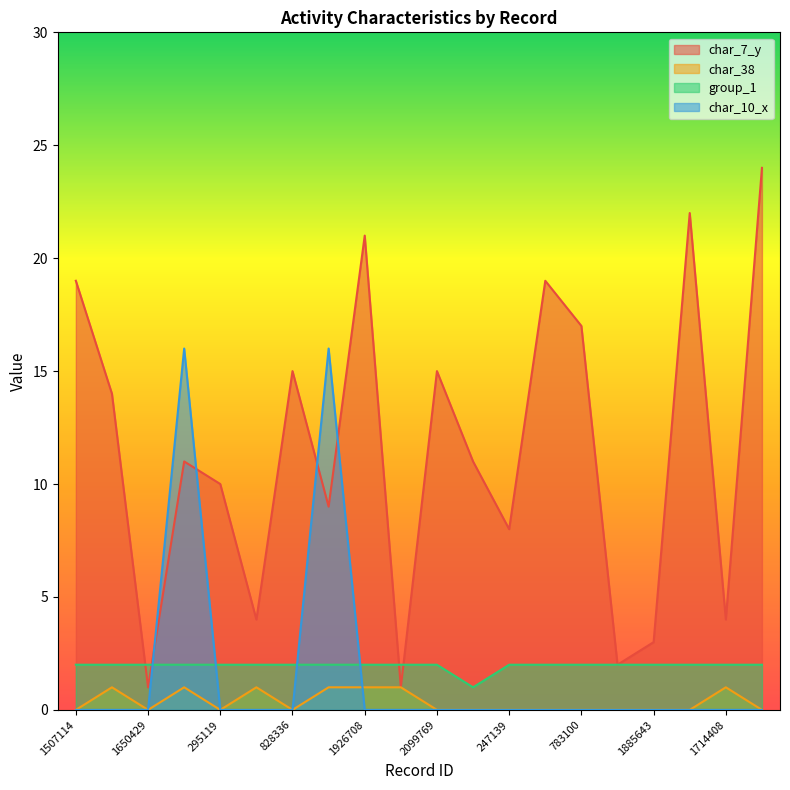

How many values in the char_7_y series exceed 11?

9